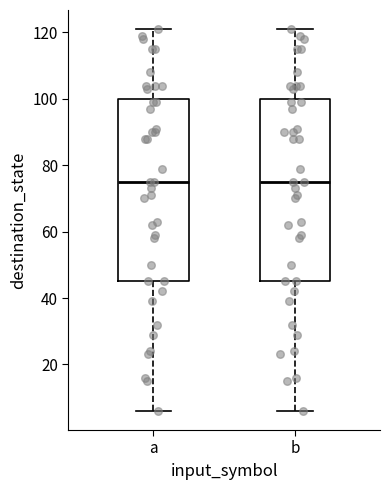

Reading left to right, transcribe this box plot: for each box, give where its median line is, the range the box spans, and where its two whiskers end, as read against the y-axis. The values are not printed on the chart, so give them approximately, as read against the axis.

a: median 76, box 46 to 100, whiskers 6 to 122
b: median 76, box 46 to 100, whiskers 6 to 122